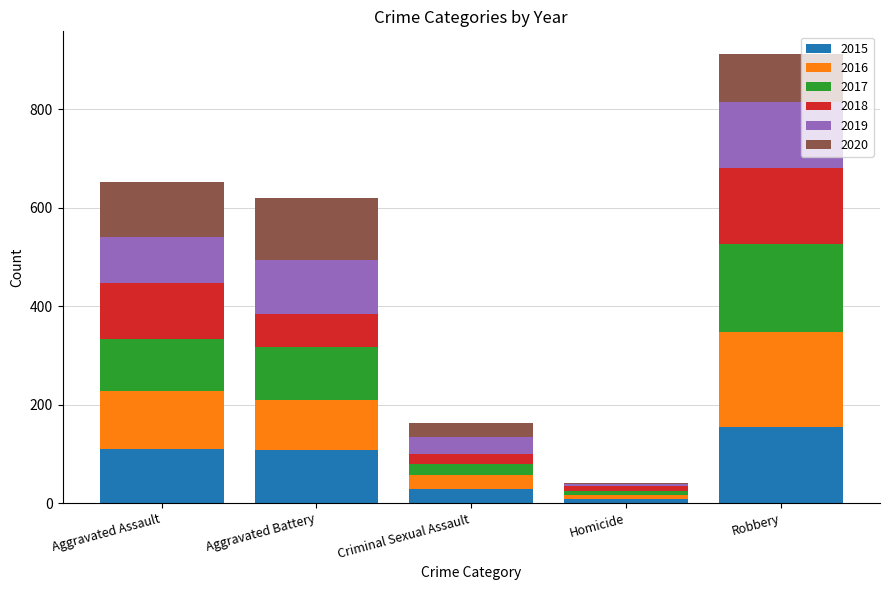

At which category is the sum across all series the highest?

Robbery